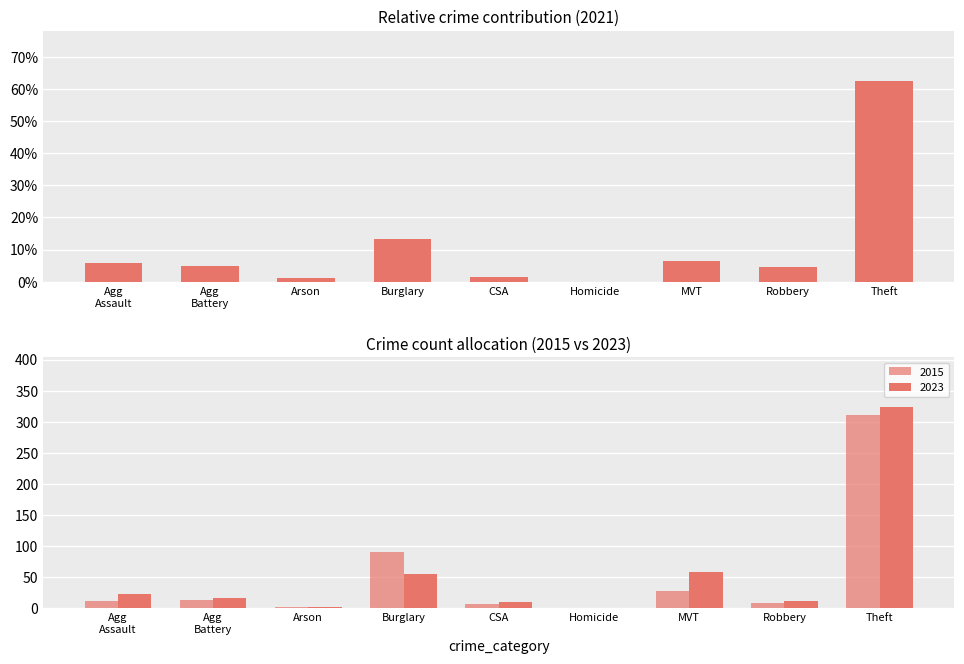

How many data points in 2023 are above 16?

4